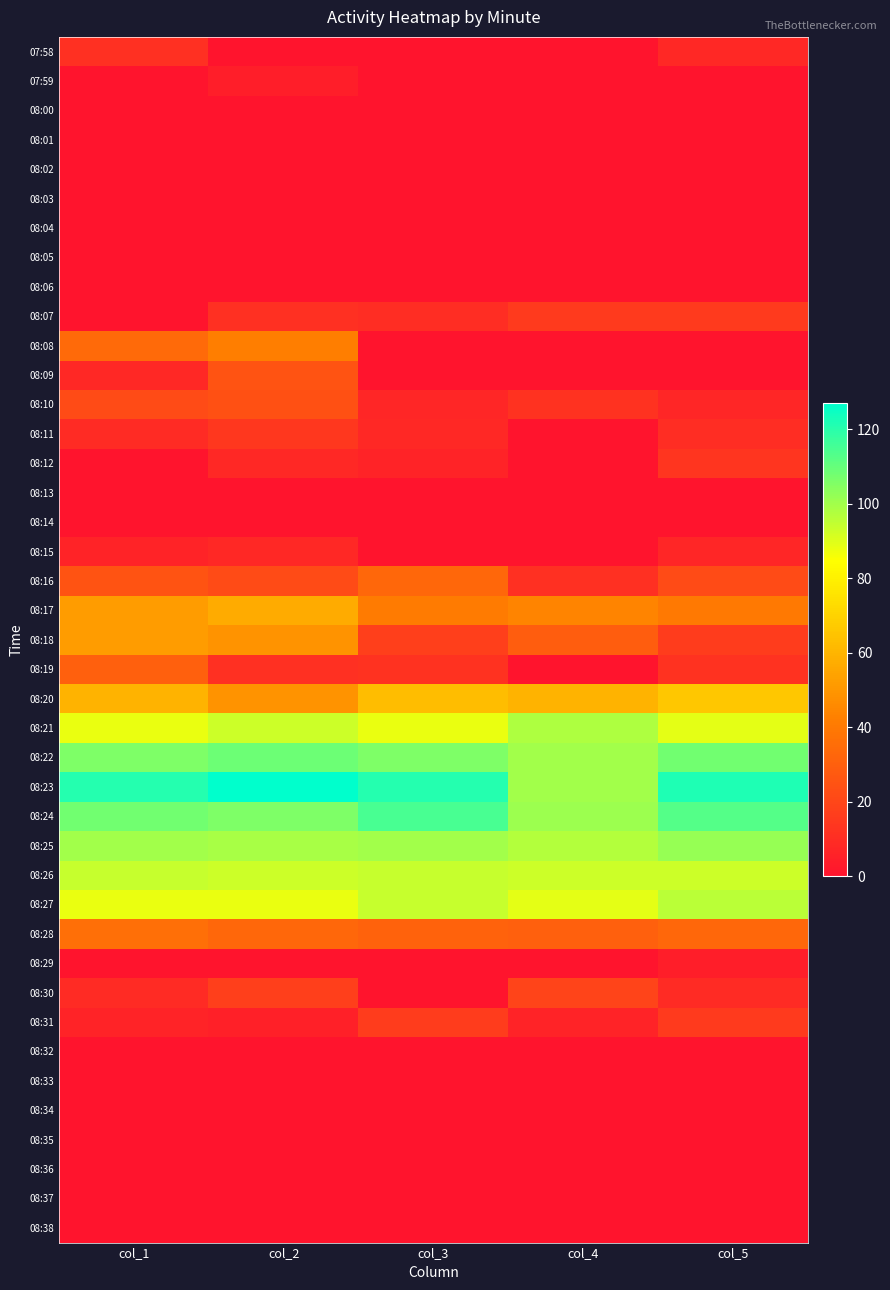

Which series has the largest total across all categories?

08:23